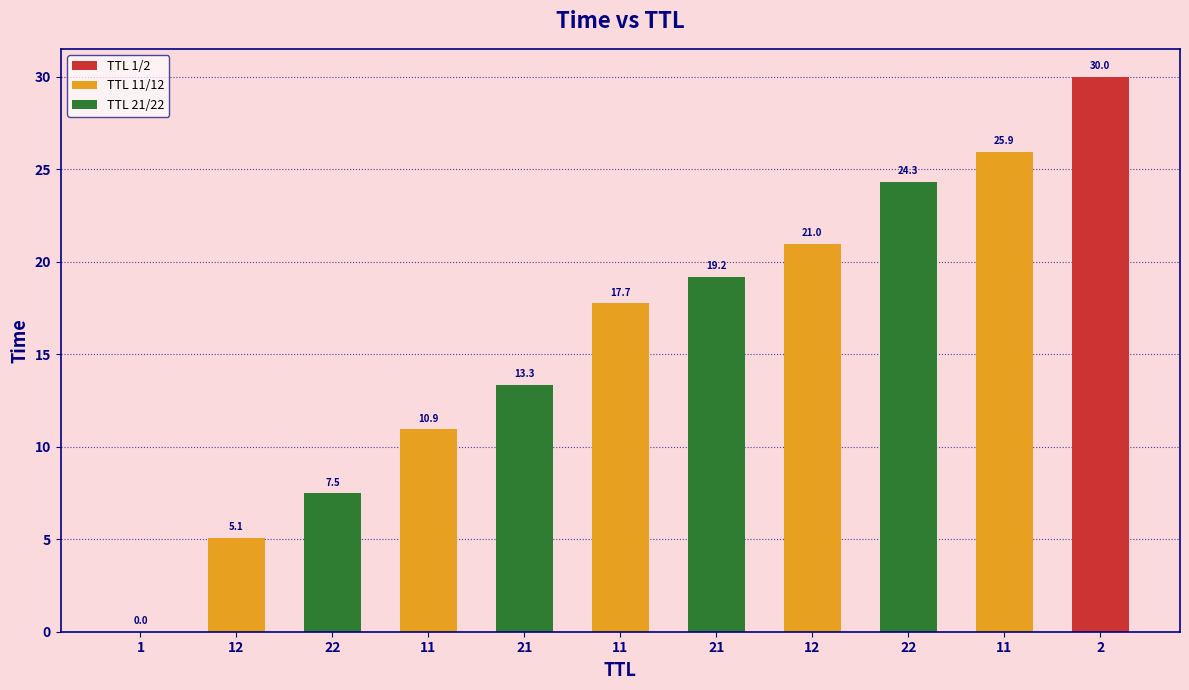

How many values exceed 17?

6